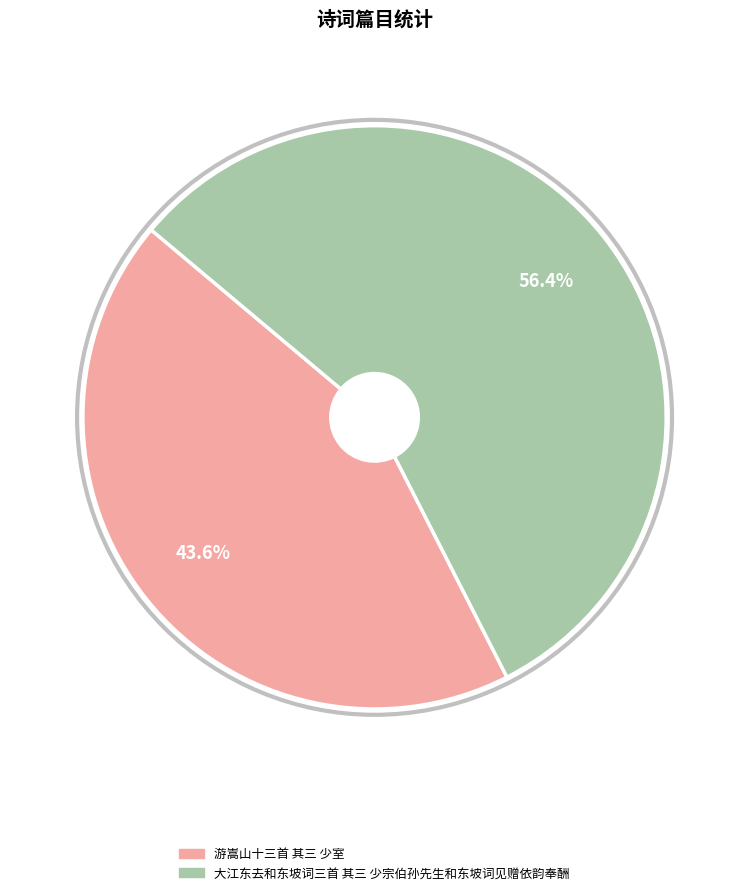

Which category accounts for the majority?

大江东去和东坡词三首 其三 少宗伯孙先生和东坡词见赠依韵奉酬